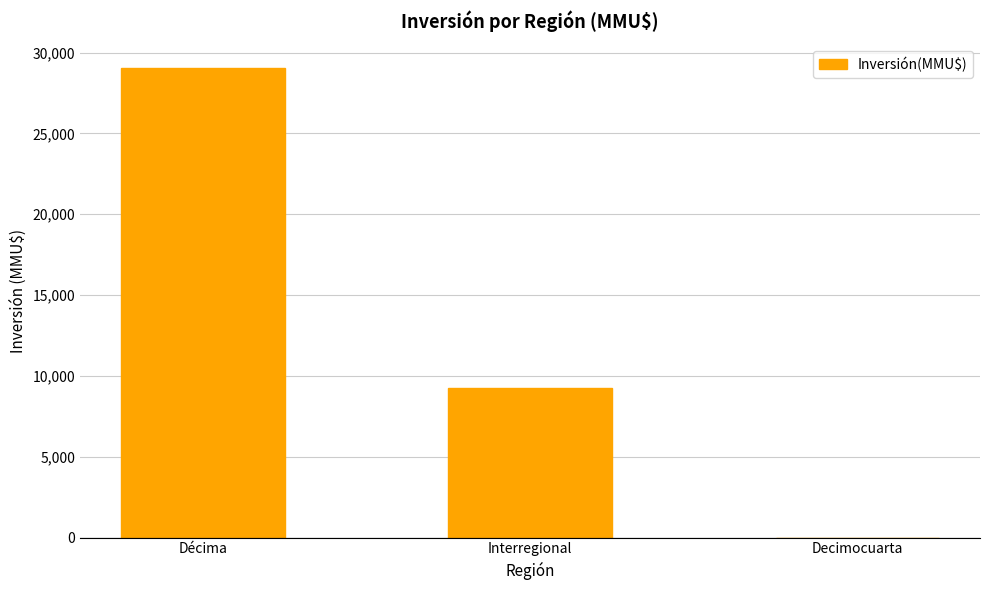

Reading left to right, list all the values displayed in this chart.

Décima=29060	Interregional=9276	Decimocuarta=0